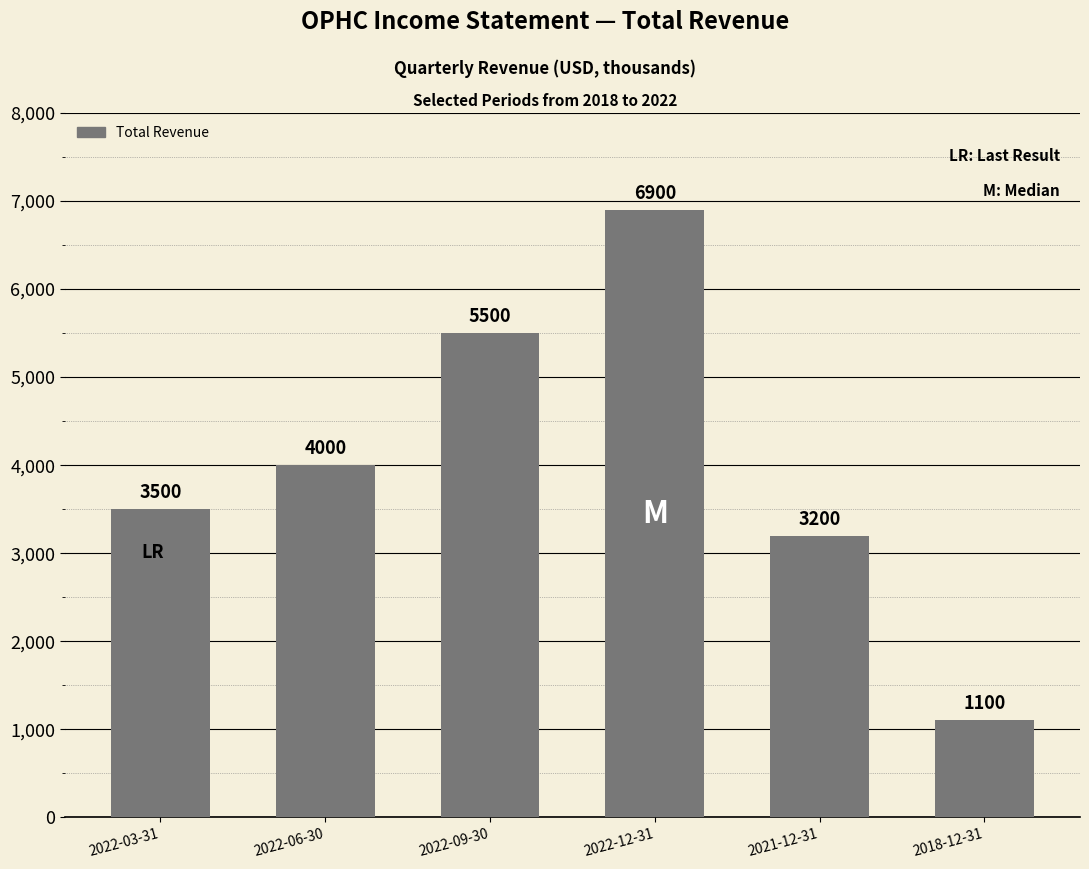

What is the smallest value displayed?

1100